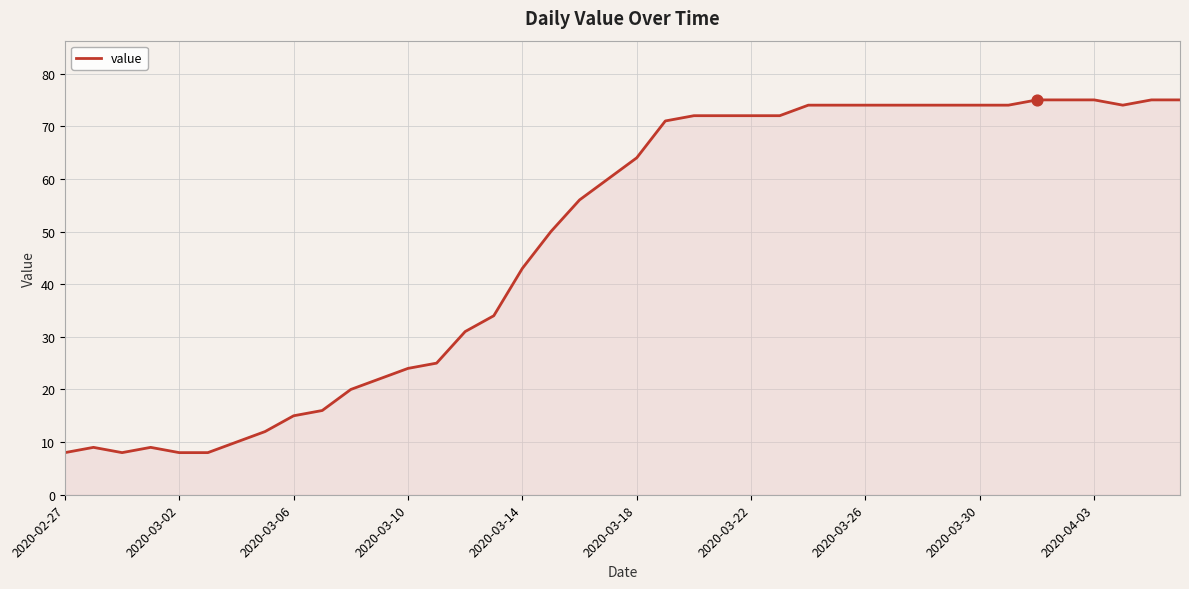

What is the difference between the maximum and minimum values?

67